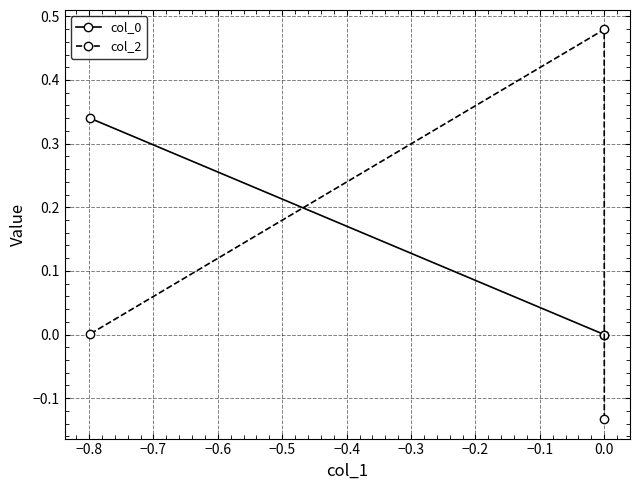

Where does the col_2 series first go above 0?

−0.8